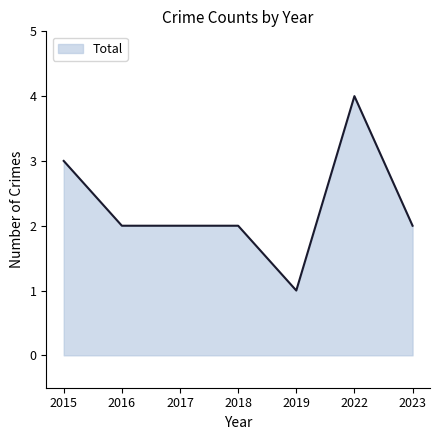

The chart shows a value of 4 at 2022. True or false?

True